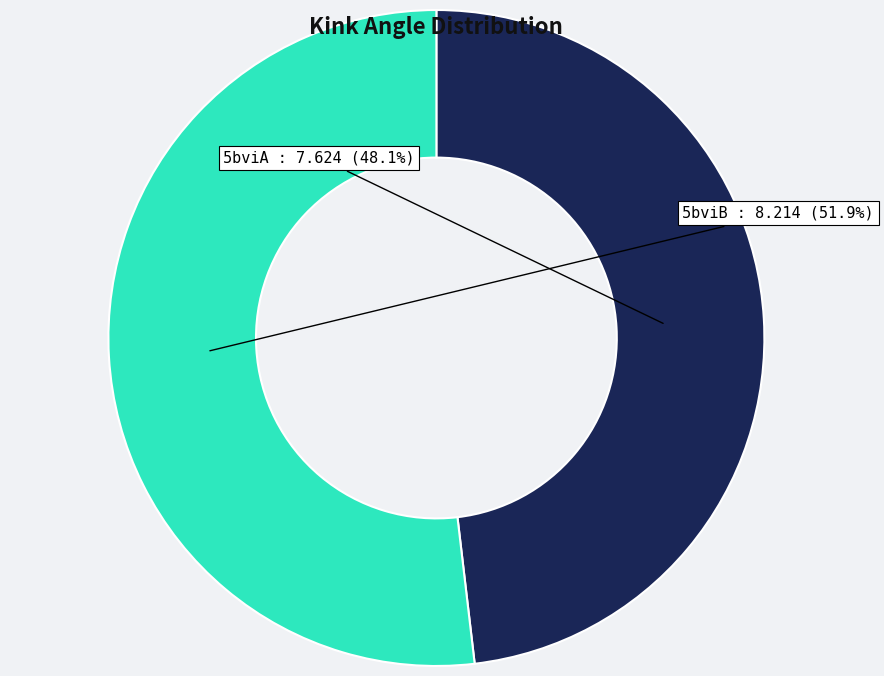

How many slices are in this pie chart?

2